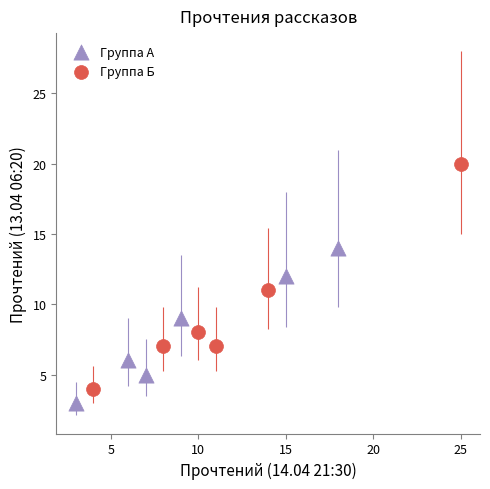

Which series contains the highest Y value?

Группа Б